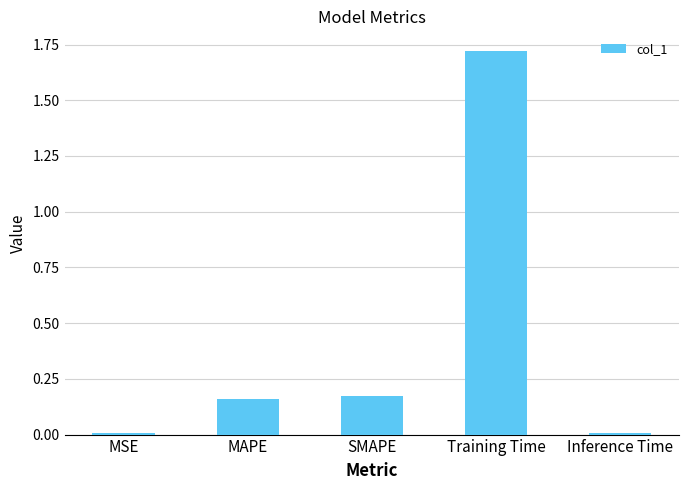

Are the bars horizontal?

No